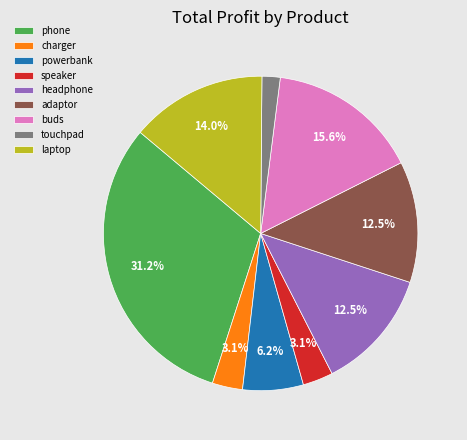

What is the smallest slice in the pie chart?

touchpad